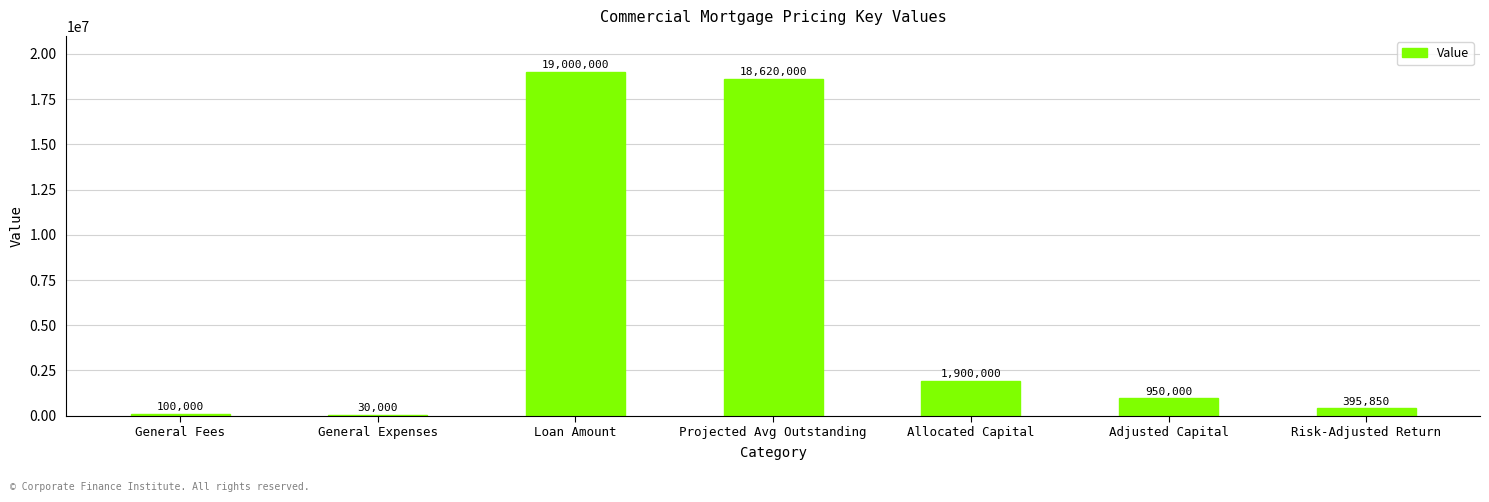

True or false: the data shows 19000000 at Loan Amount.

True